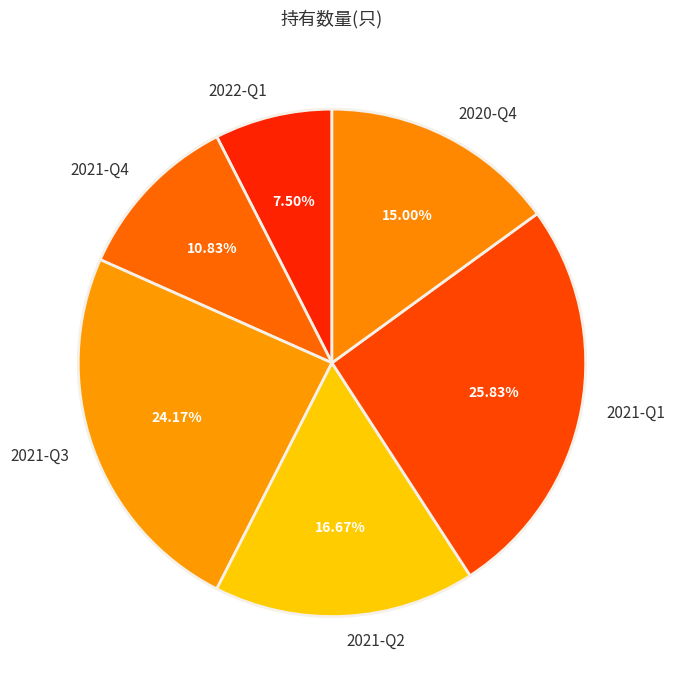

Is 2021-Q2 the majority of the pie?

No